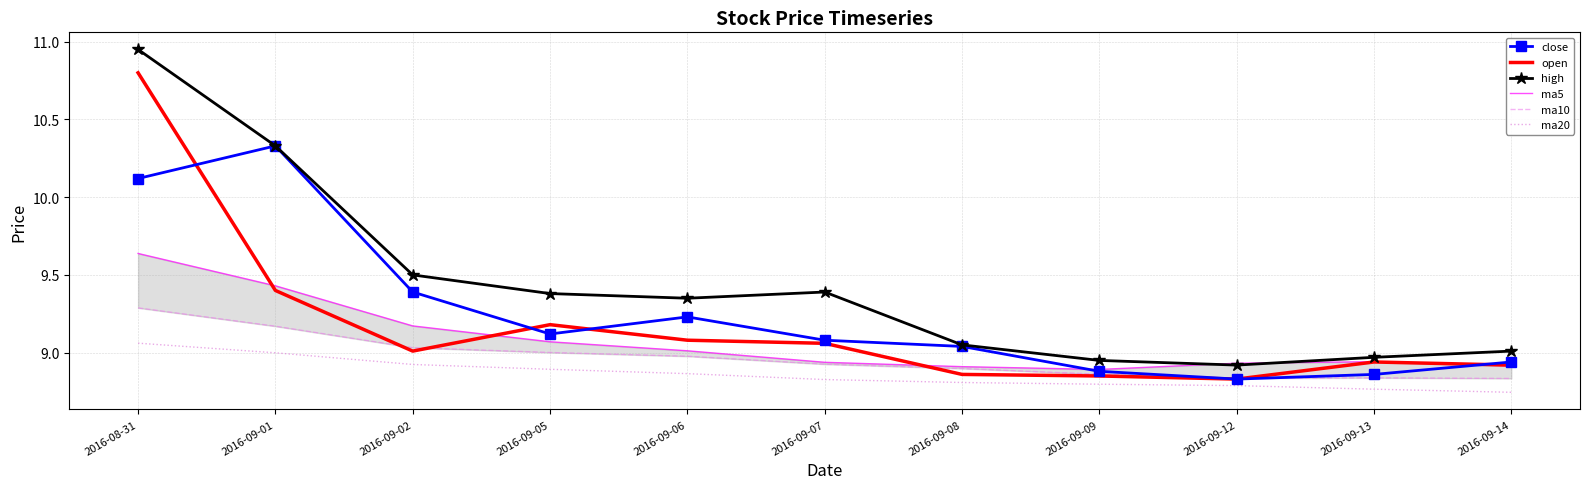

What is the difference between the maximum and second lowest values in the ma5 series?

0.7